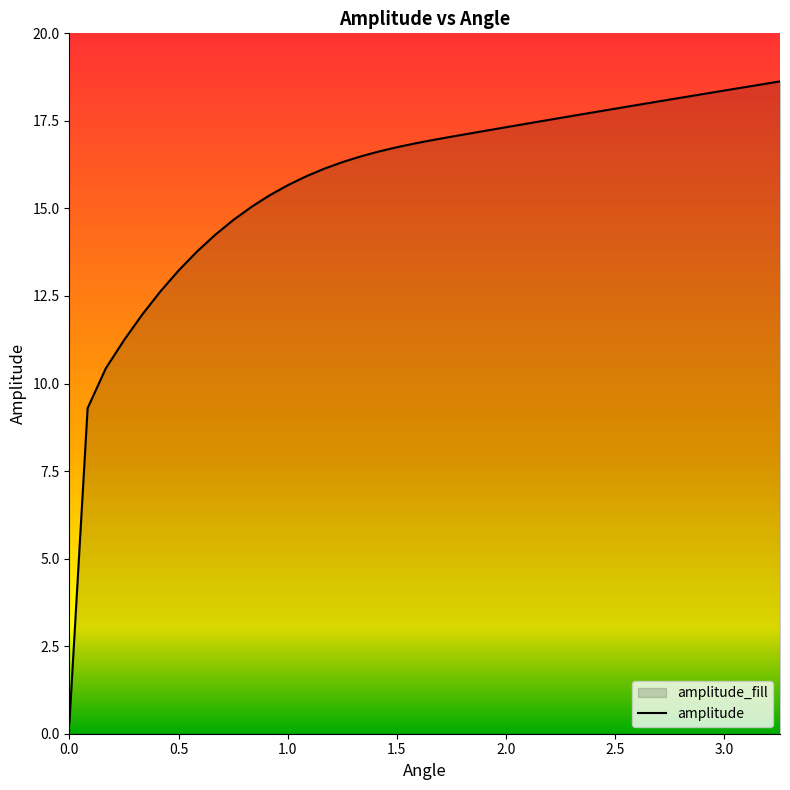

What is the difference between the maximum and minimum values?

18.3